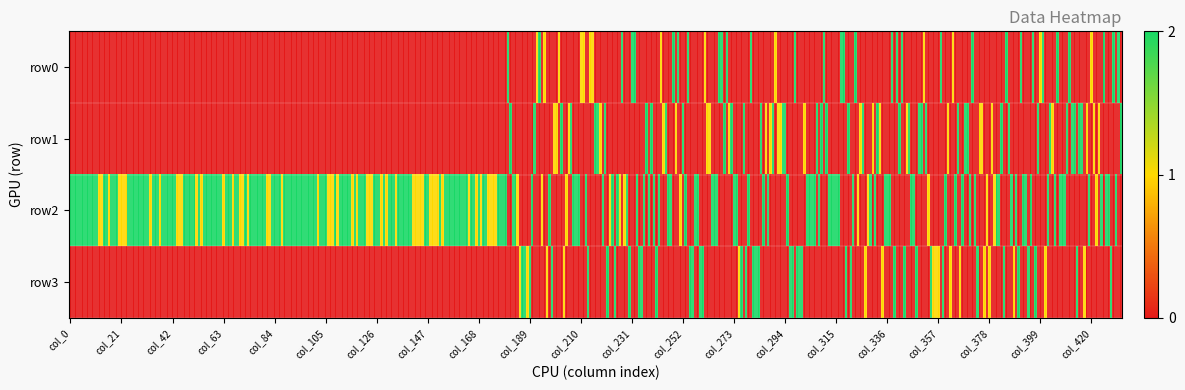

What value does the row2 series have at 16?

1